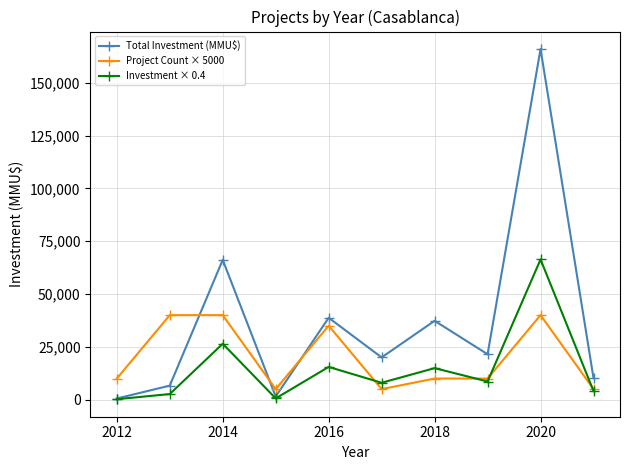

True or false: Total Investment (MMU$) and Project Count × 5000 cross at least once.

True